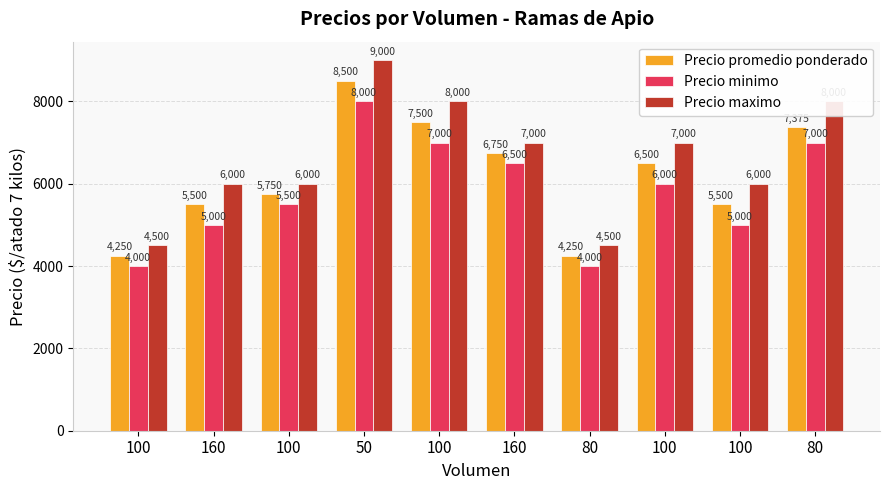

What is the difference between the maximum and minimum values in the Precio promedio ponderado series?

4250